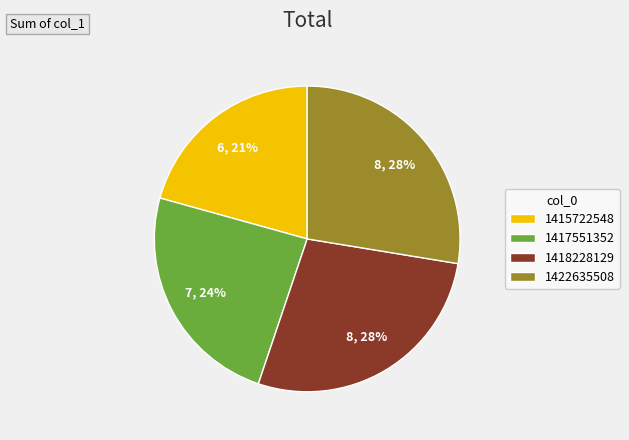

Is the sum of 1422635508 and 1415722548 greater than half?

No